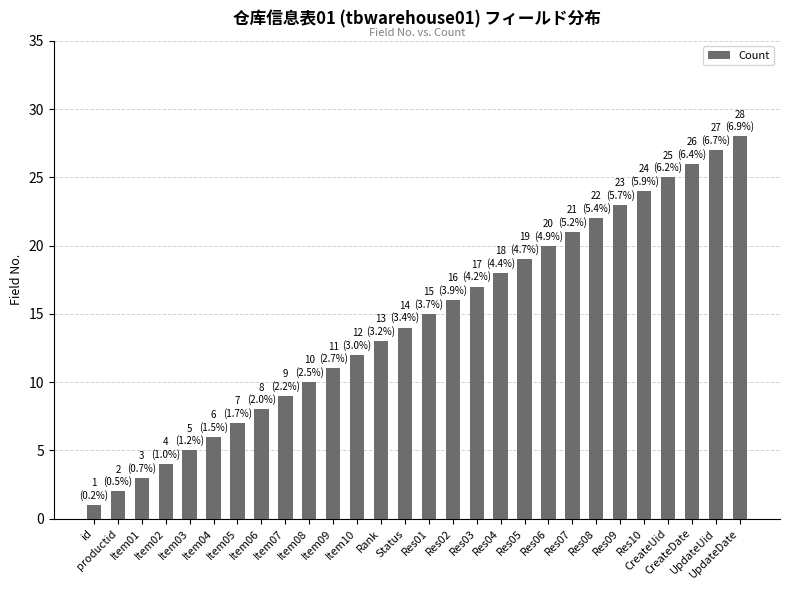

The chart shows a value of 8 at Item10. True or false?

False